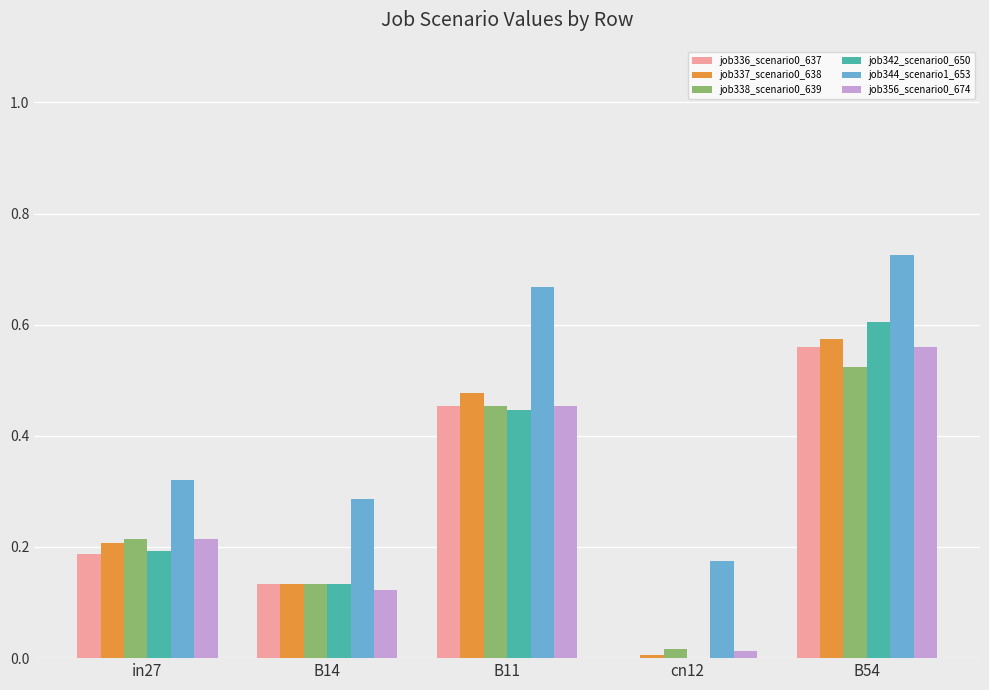

Which category has the highest value in the job342_scenario0_650 series?

B54